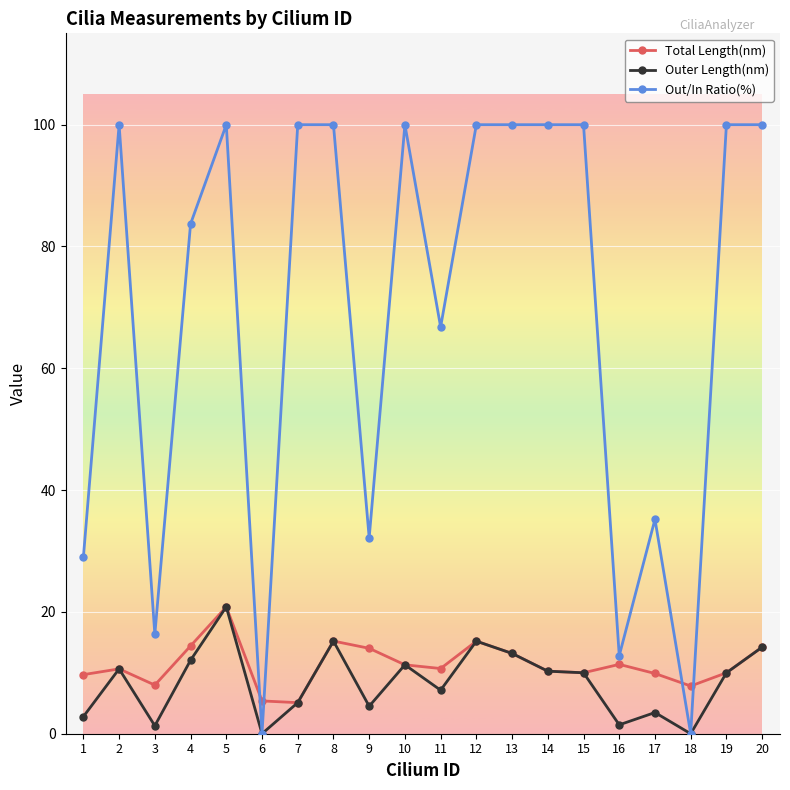

What is the maximum value shown in the chart?

100.0